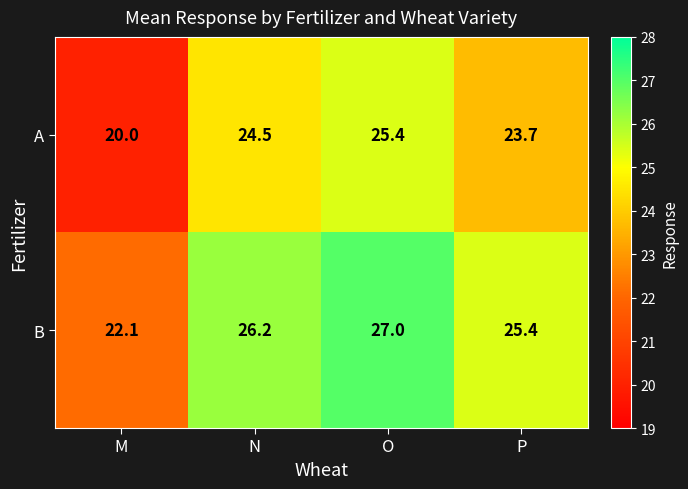

What is the total value across all series at M?

42.1